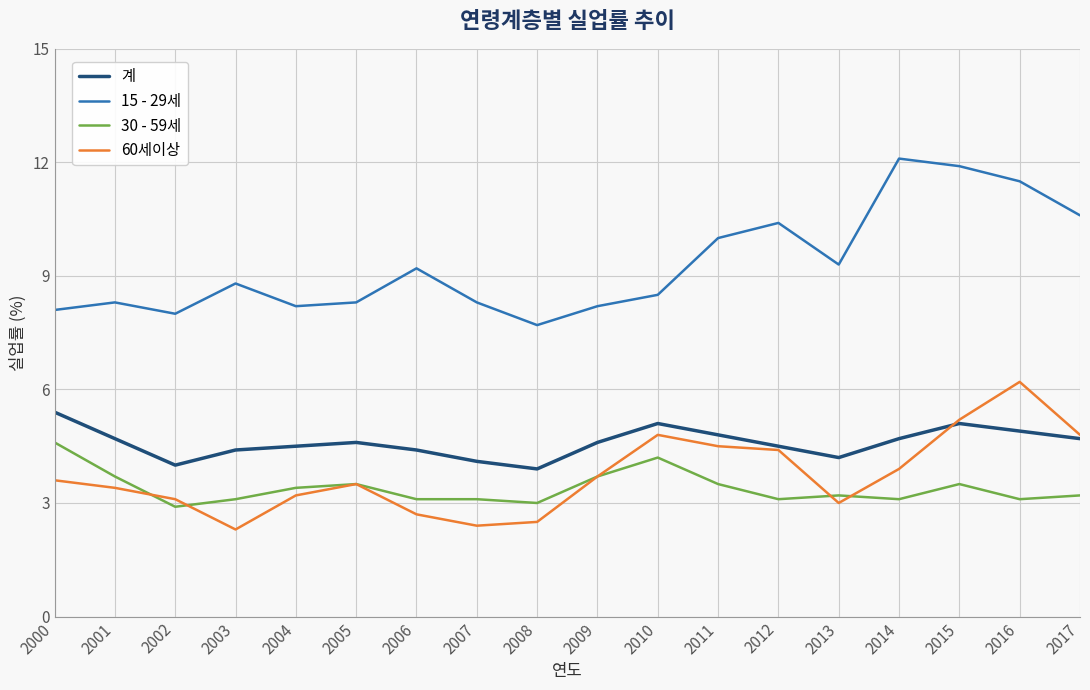

Which series ends up on top after the final intersection of 30 - 59세 and 60세이상?

60세이상